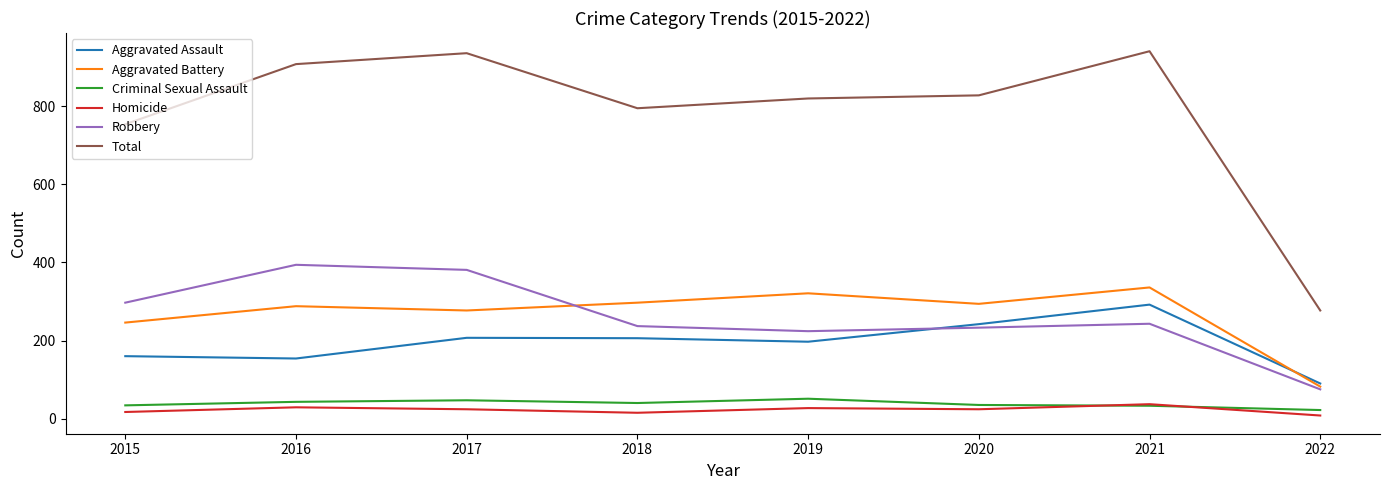

What is the maximum value for Total?

941